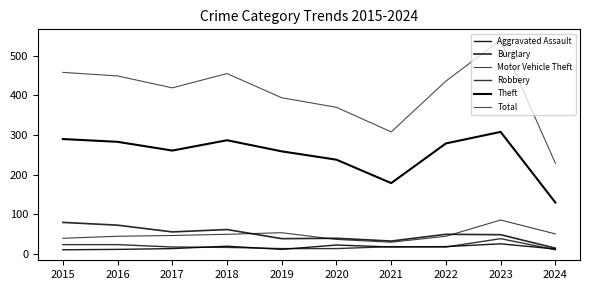

Which series has the widest spread of values?

Total